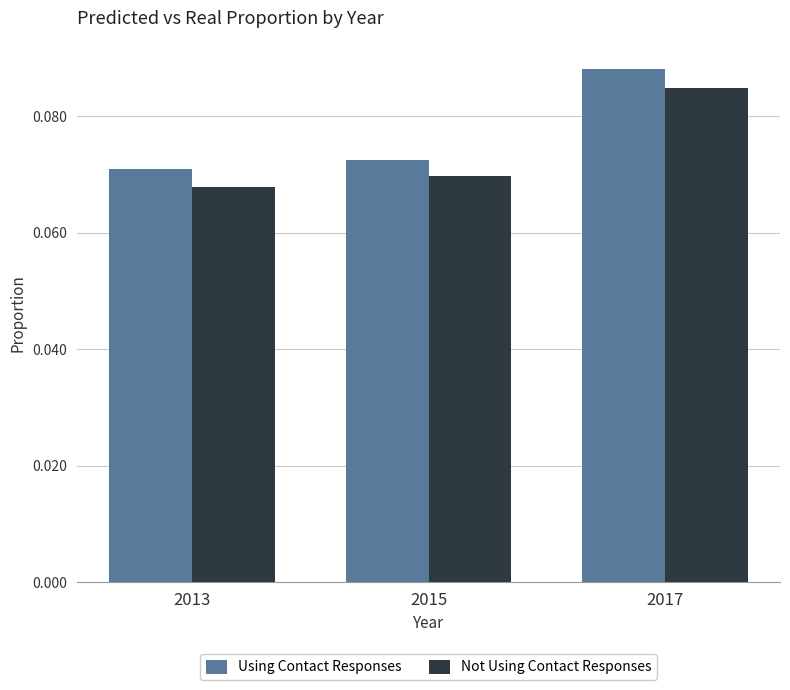

Which series changed the most between 2013 and 2017?

Using Contact Responses